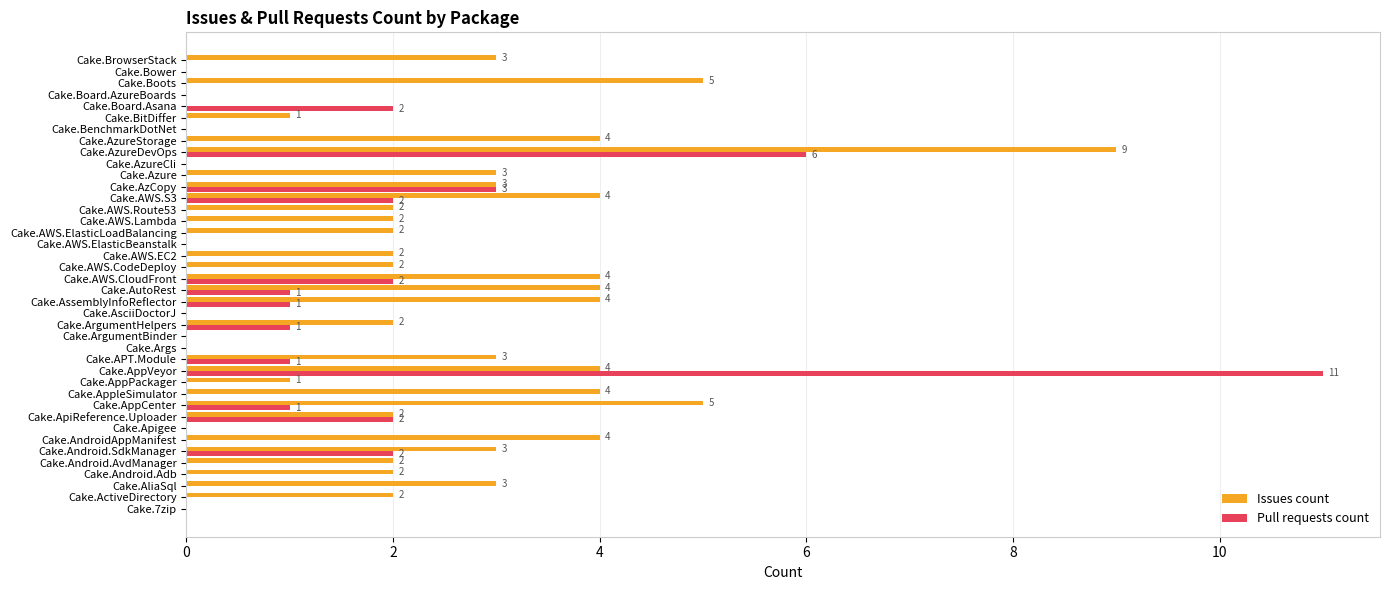

Which series has the largest total across all categories?

Issues count